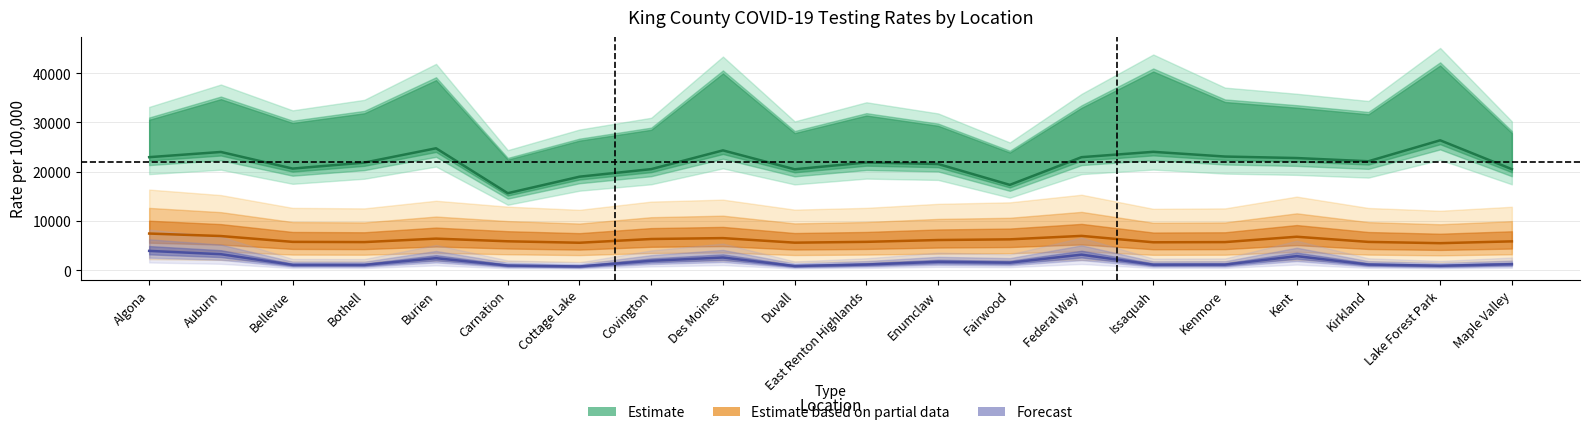

What is the difference between the highest and lowest values at Issaquah?

22910.4